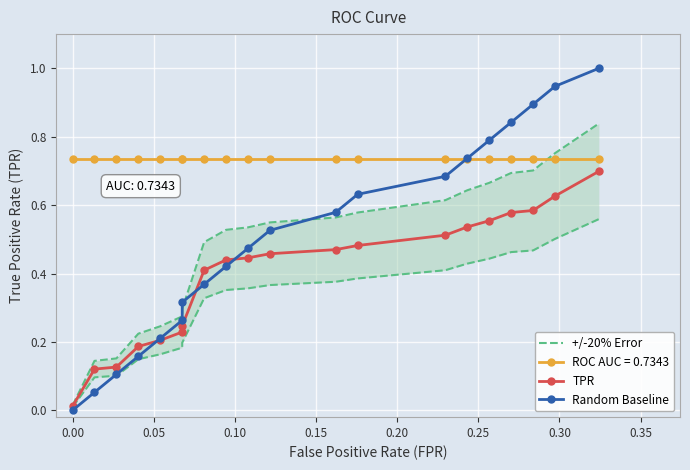

What position from the left is 0.25?

7